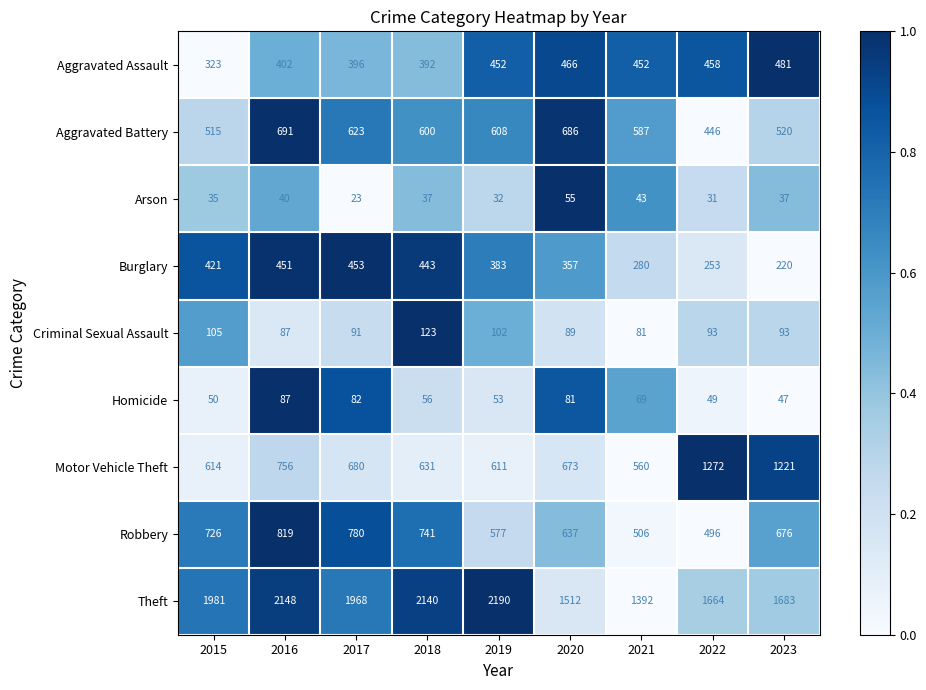

At how many categories does at least one series exceed 2127?

3